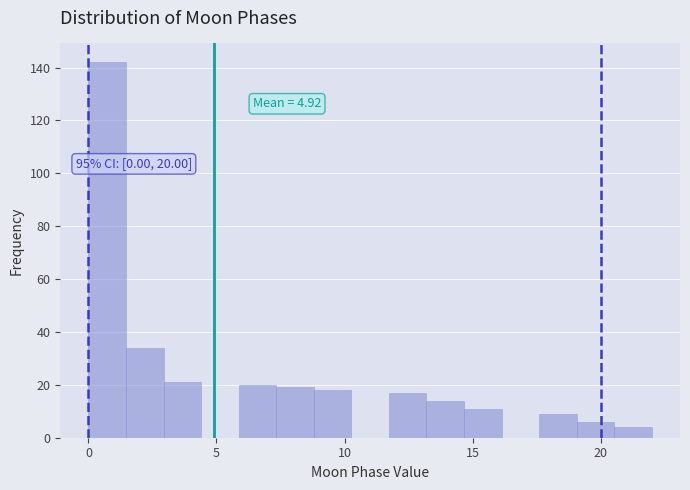

Read against the x-axis, roughly where is the centre of the tallest bar?

0.5